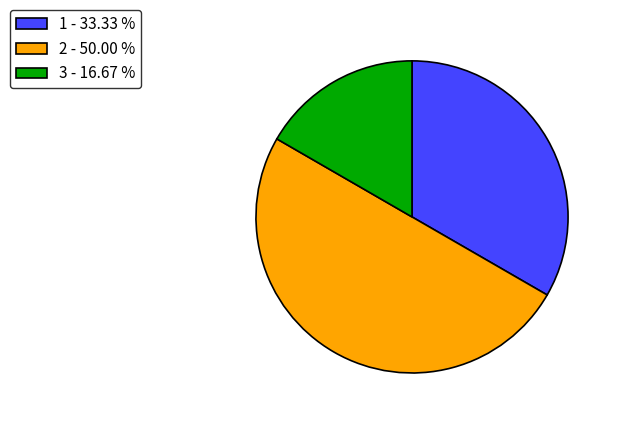

What is the ratio of the value at 3 - 16.67 % to the value at 2 - 50.00 %?

0.3